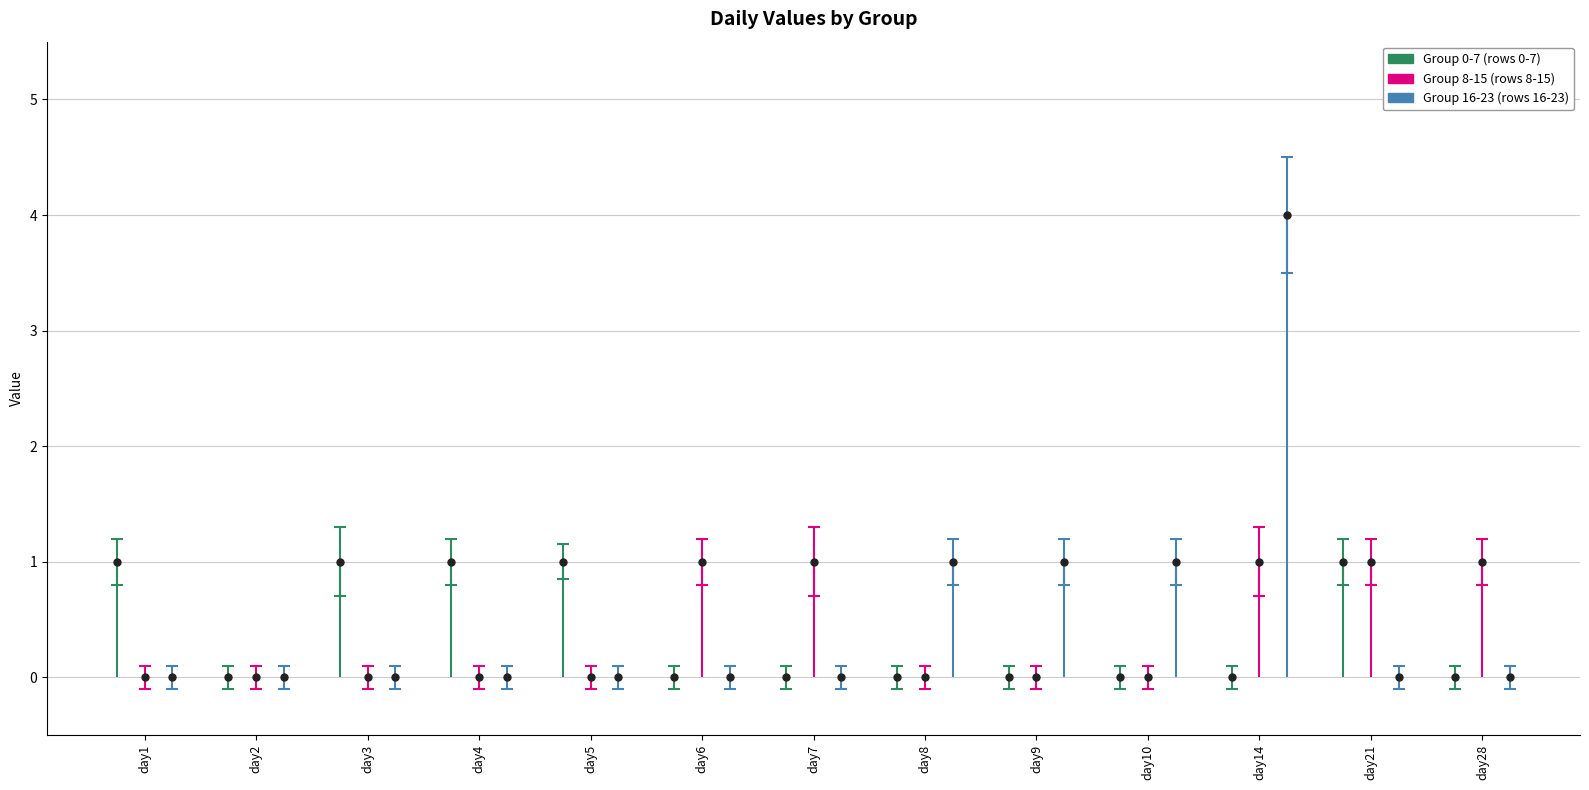

How many bars are there in each group?

3